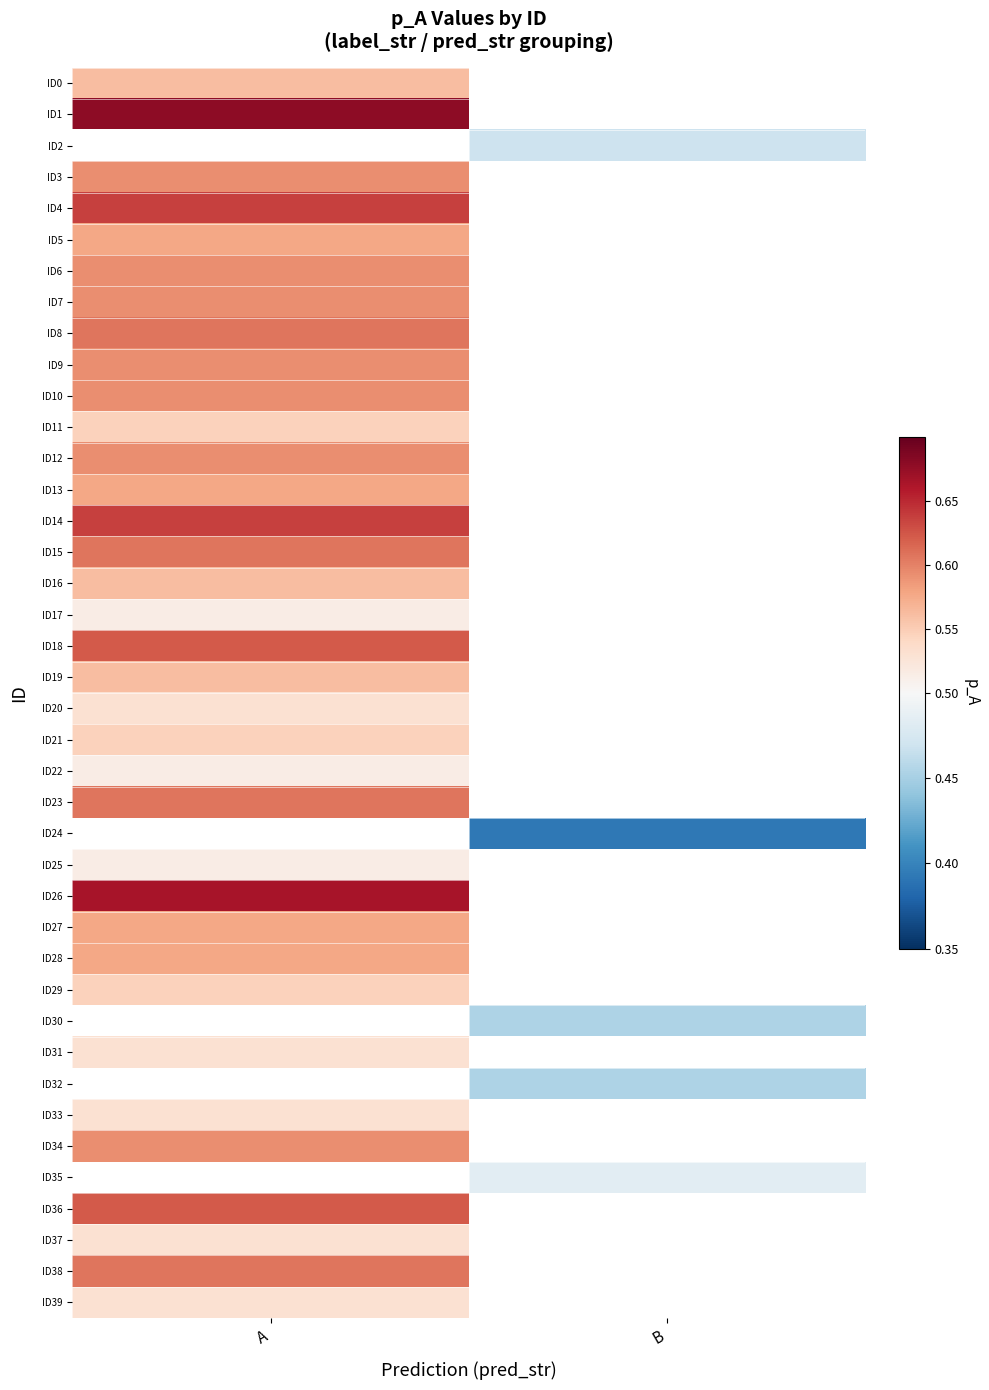

What is the greatest value displayed?

0.7